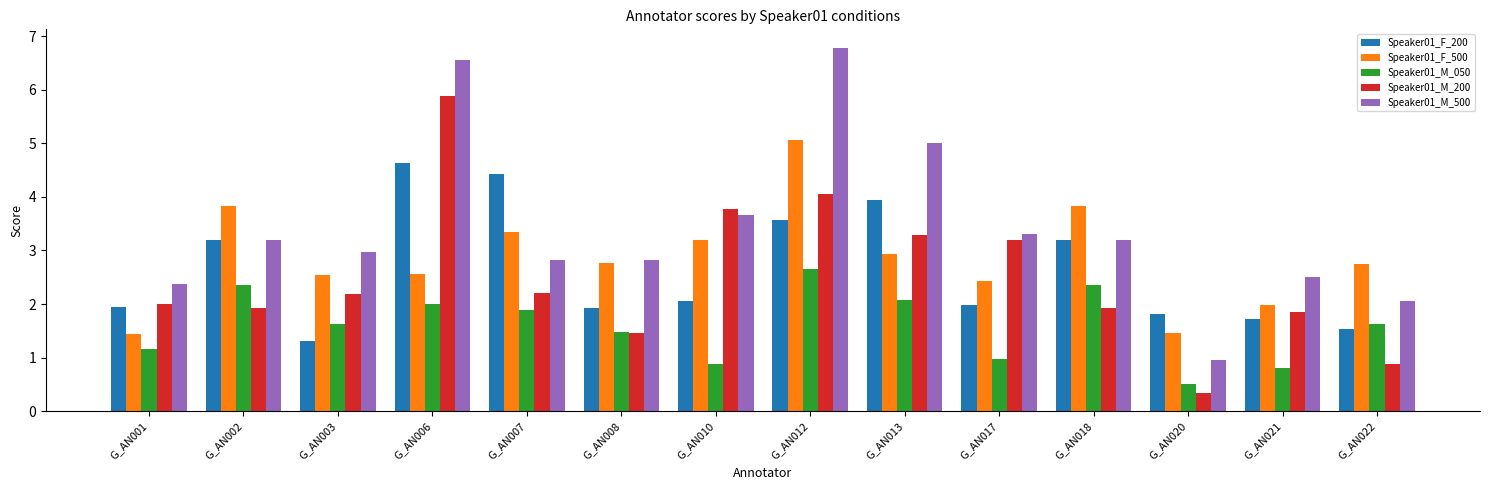

The Speaker01_F_200 series shows 1.8 at G_AN020. True or false?

True